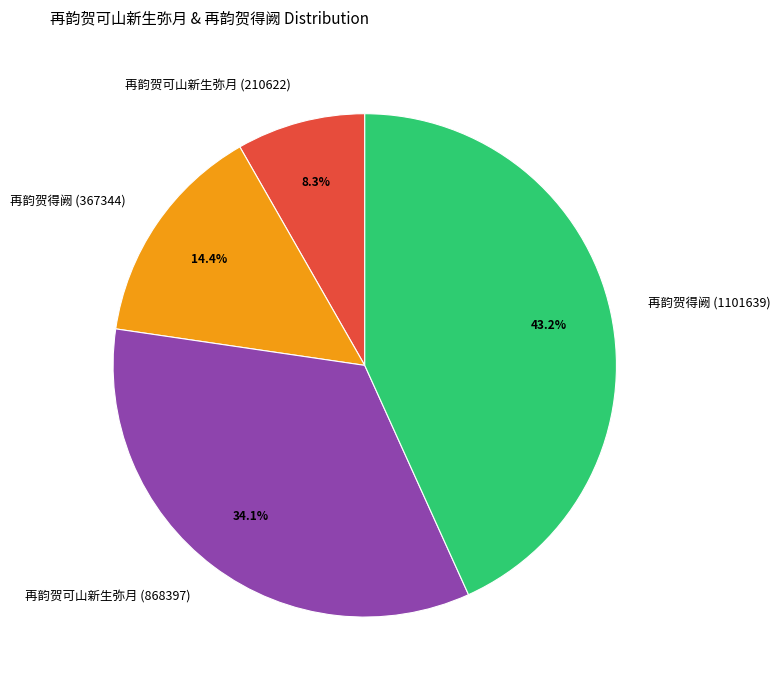

To the nearest percent, what is the difference between the largest and smallest slice percentages?

35%